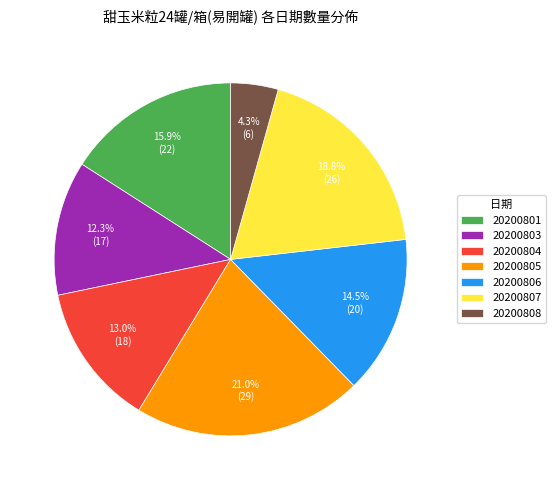

How many segments does this pie chart have?

7